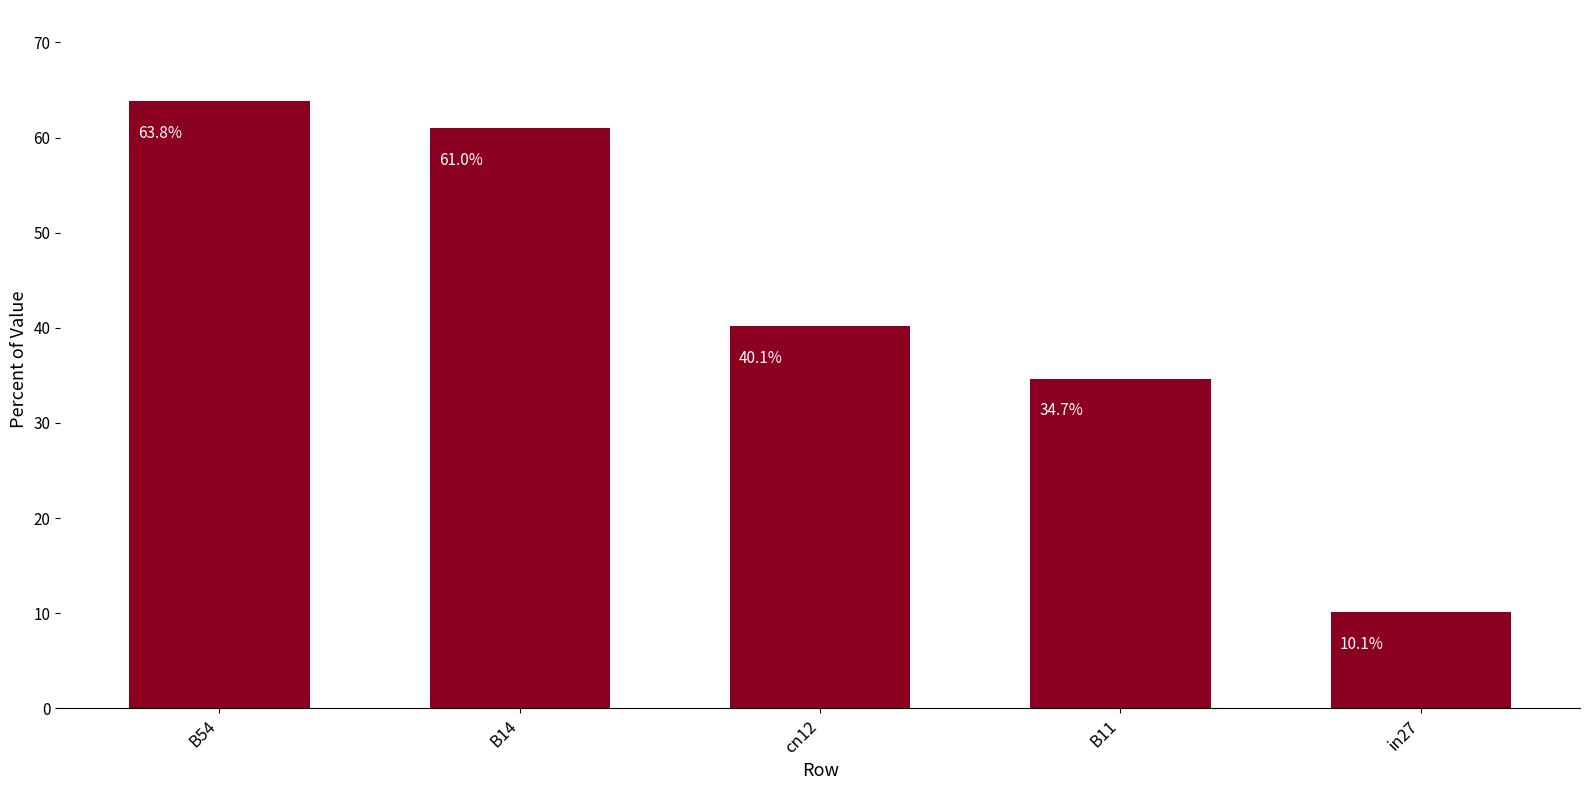

List the labels in order of value, largest first.

B54, B14, cn12, B11, in27